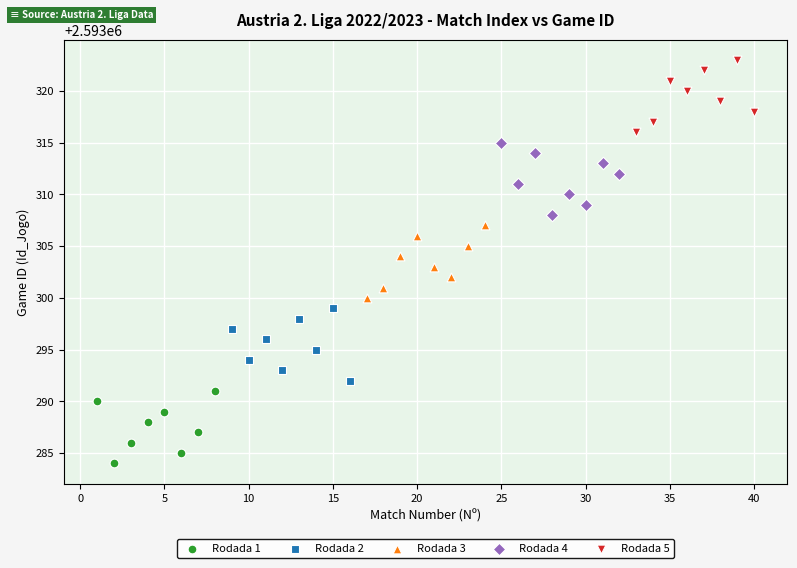

Which series reaches the minimum Y coordinate?

Rodada 1